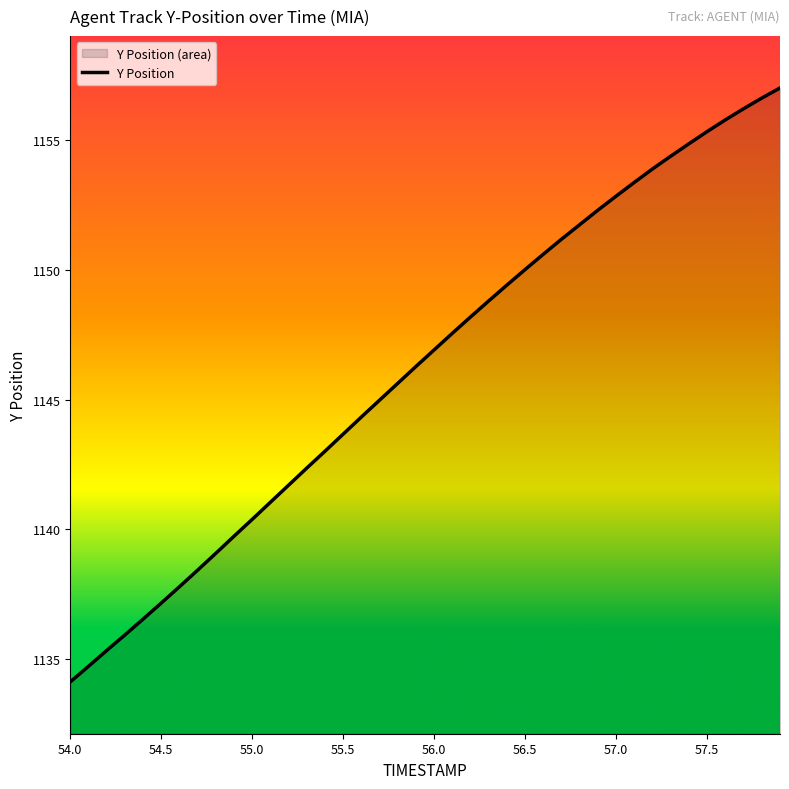

The chart shows a value of 1155.3 at 57.5. True or false?

True